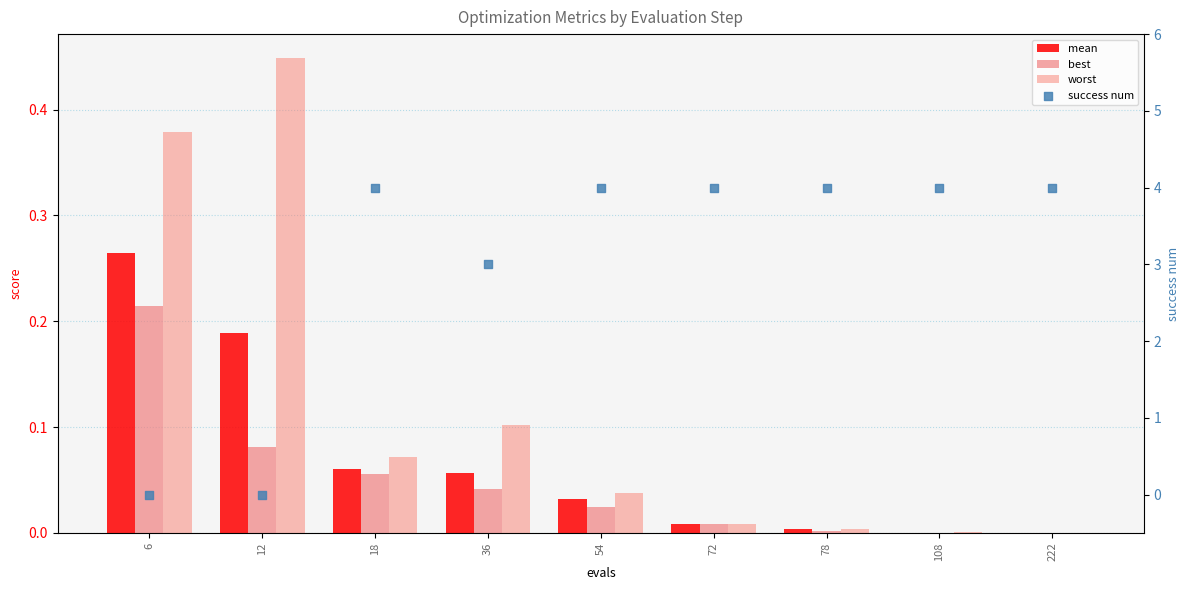

Which series contains the highest Y value?

success num